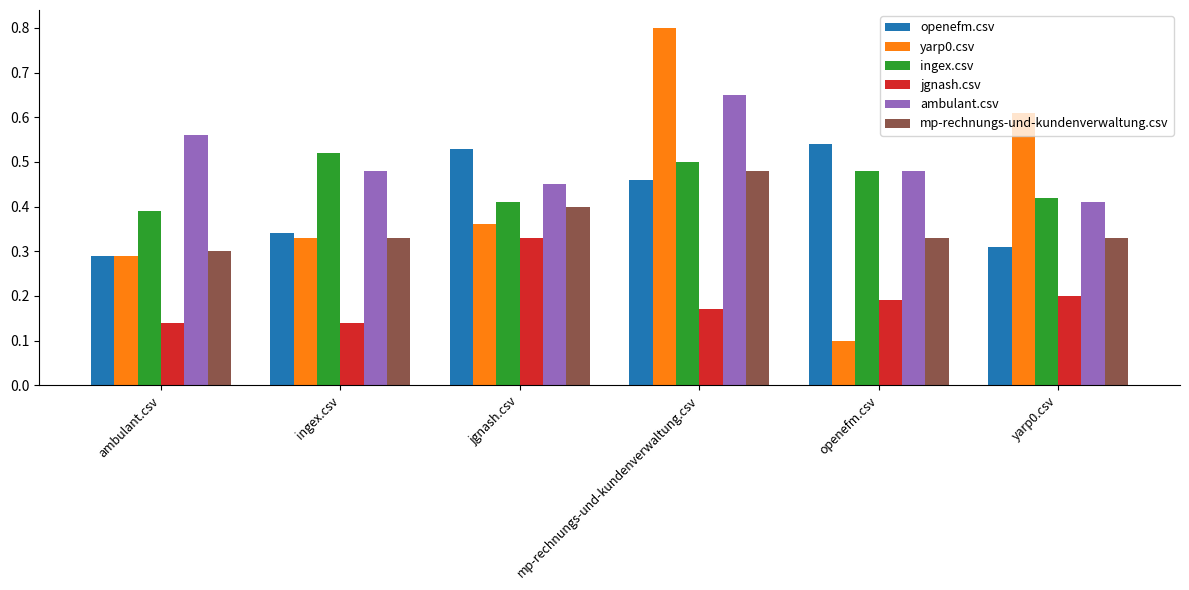

How many groups of bars are there?

6